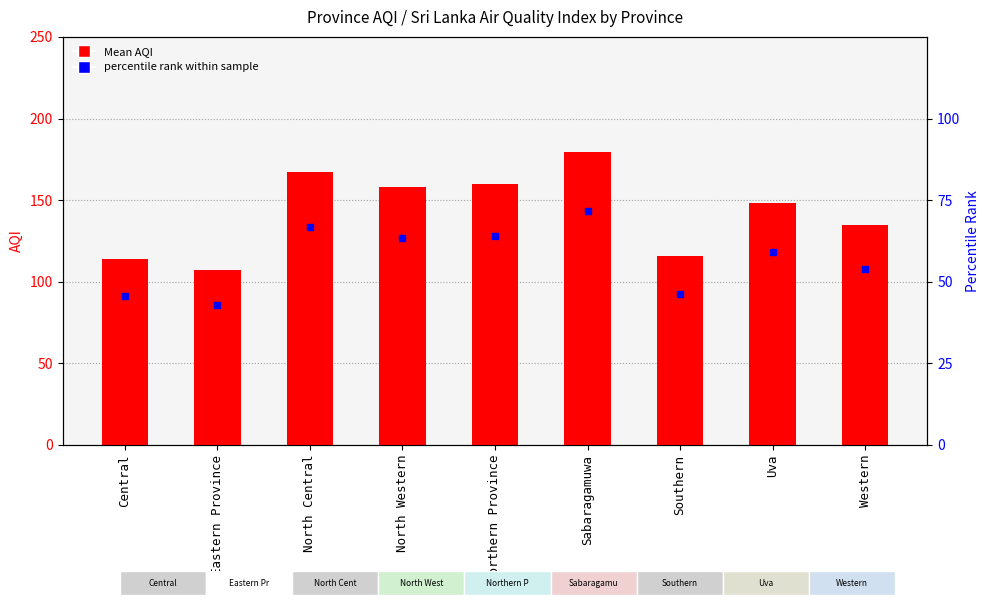

Which series has the largest total across all categories?

Mean AQI